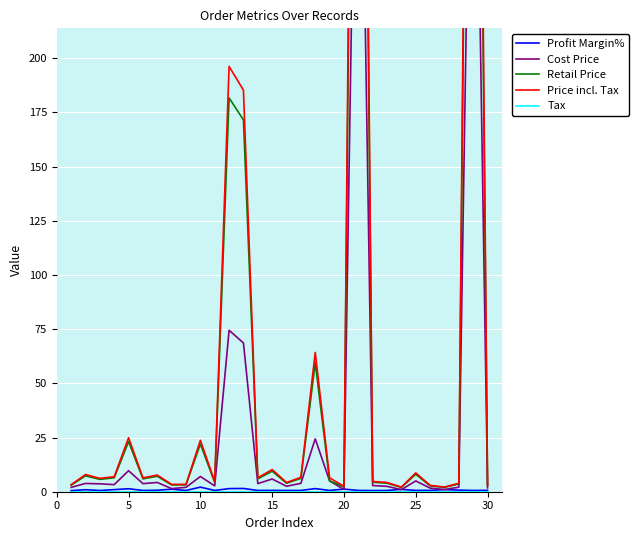

True or false: Retail Price and Cost Price intersect in this chart.

False